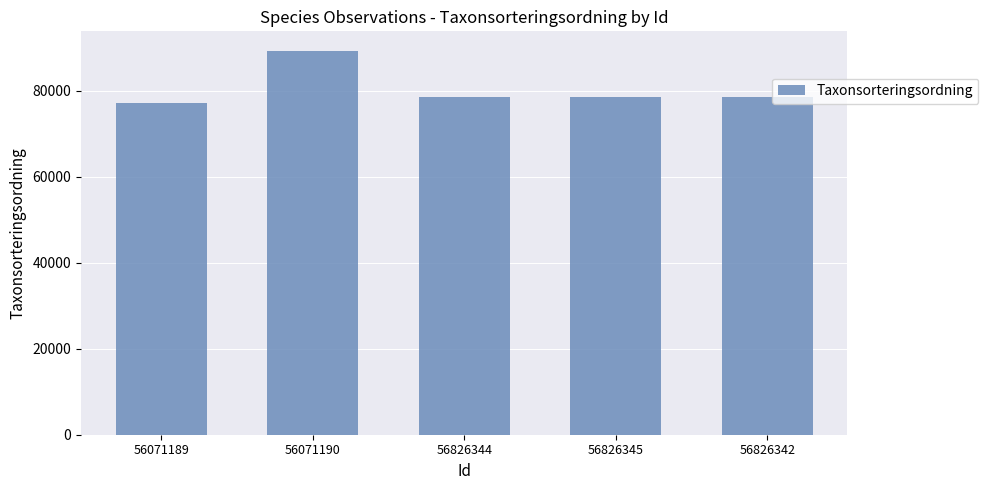

Read the value at 56826345.

78596